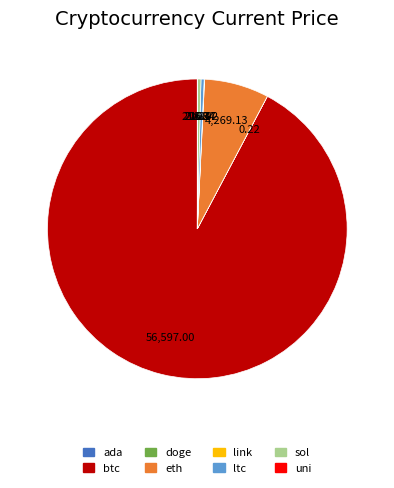

Which slice represents more than half of the pie?

btc